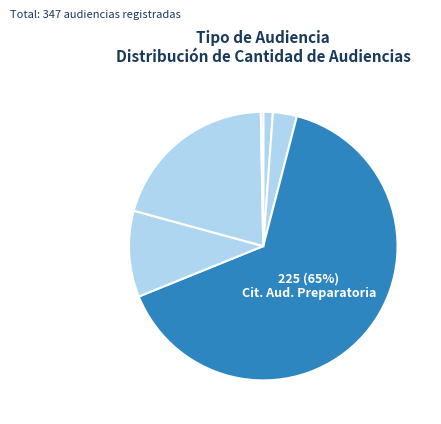

Count the number of slices in the pie.

6